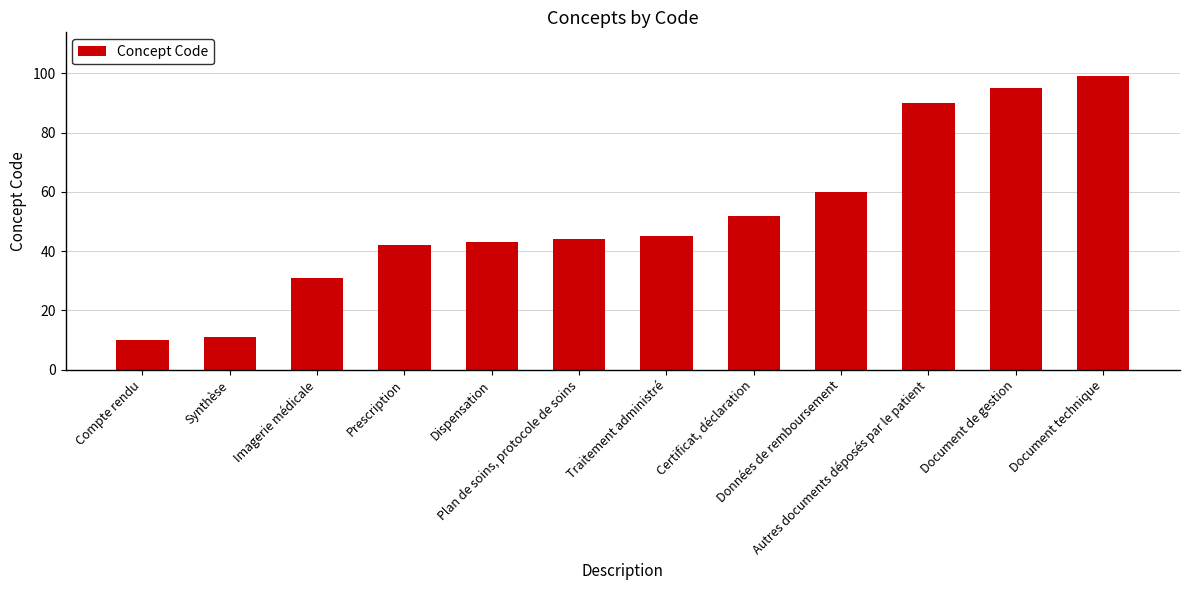

Which has a higher value, Données de remboursement or Plan de soins, protocole de soins?

Données de remboursement